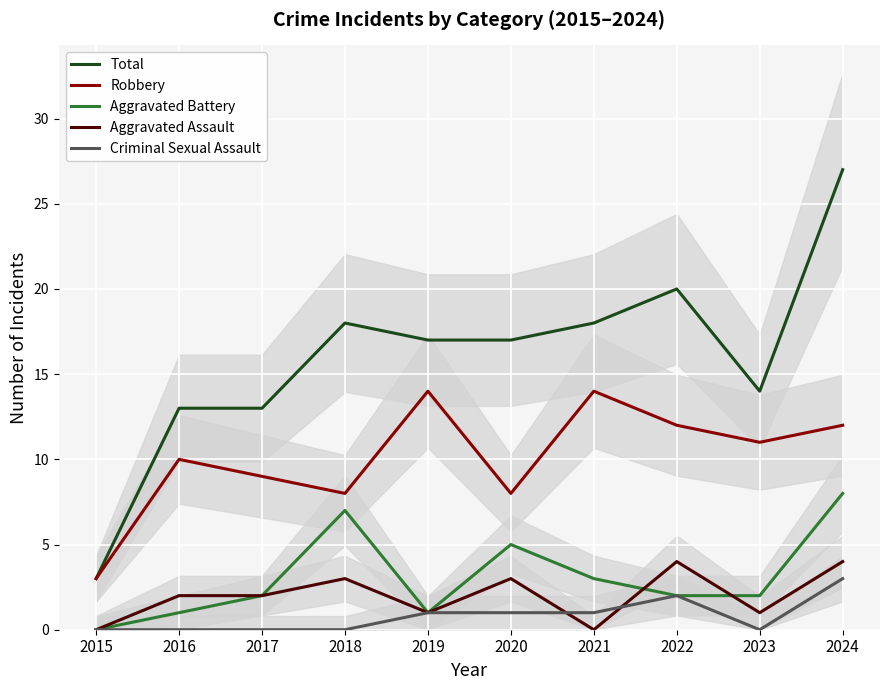

How many lines are shown in the chart?

5